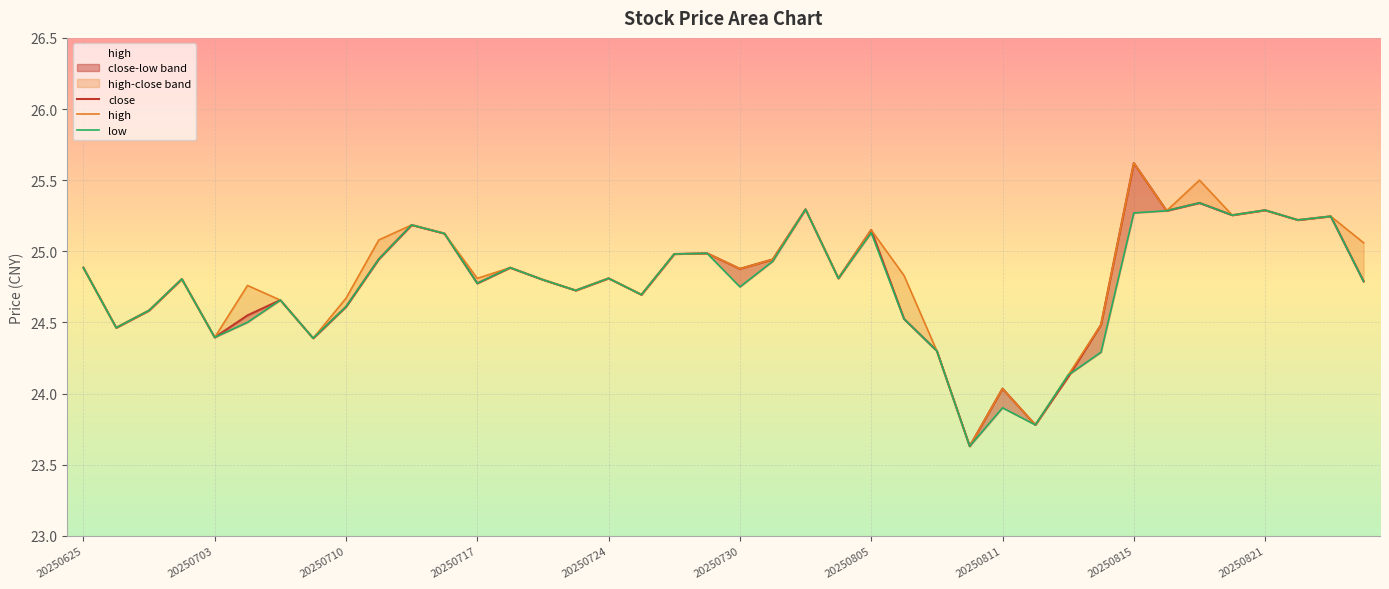

Which series has the widest spread of values?

close